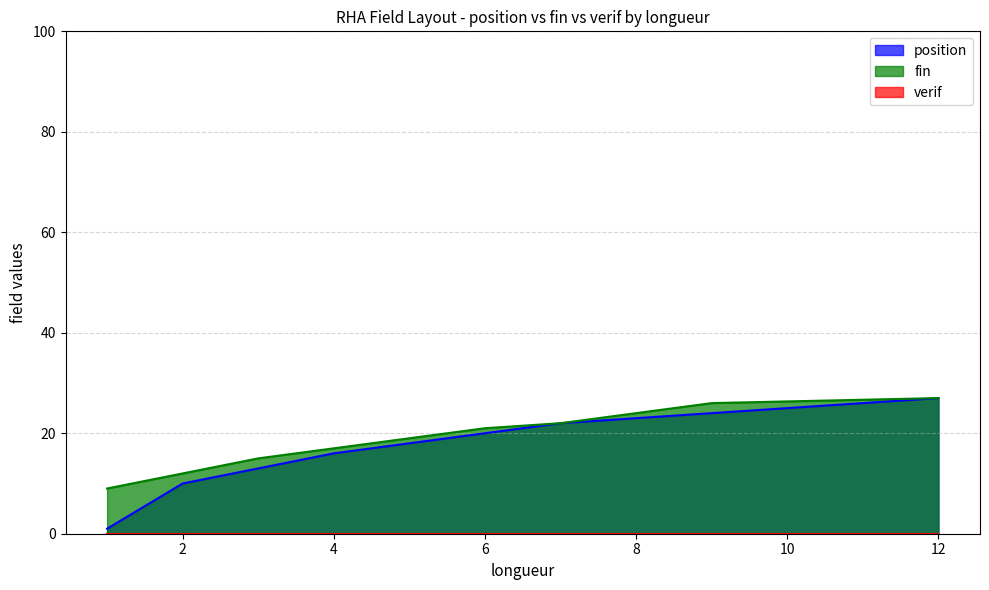

Does the chart have visible grid lines?

Yes